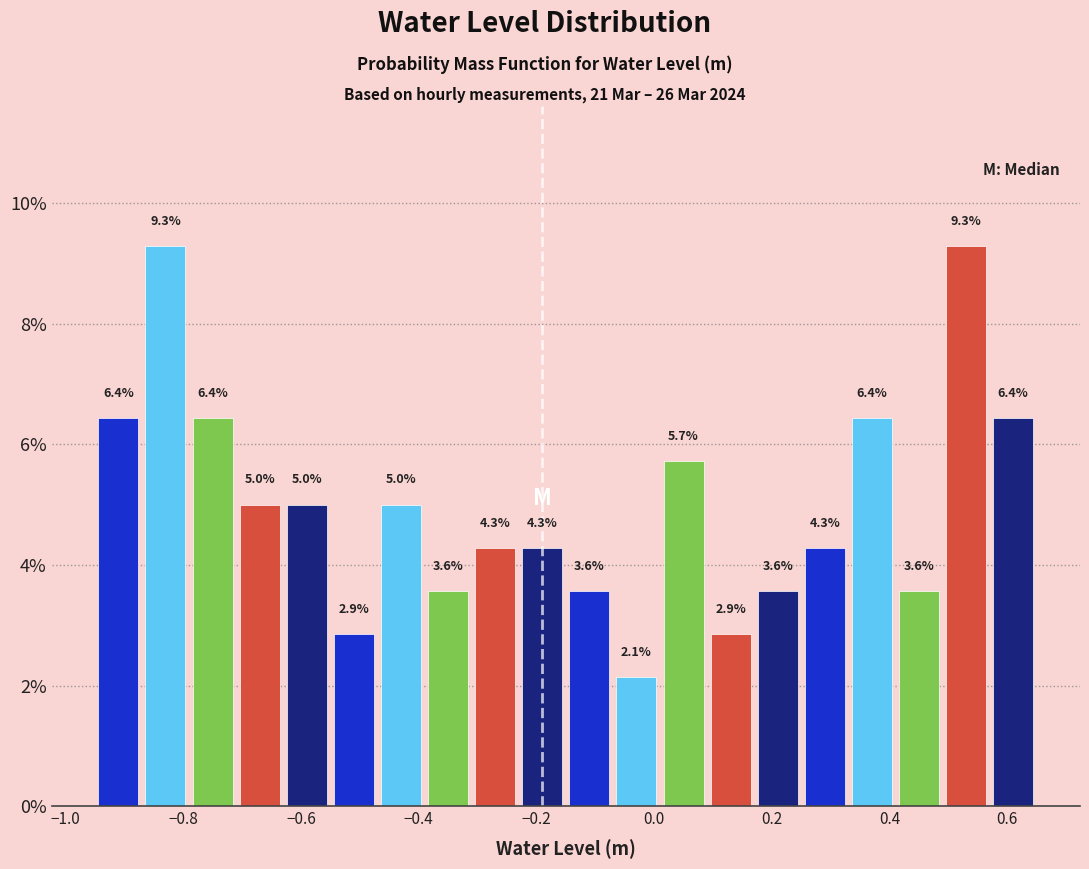

Reading left to right, transcribe this chart: for each bar, give the range it covers on the x-axis and its height. The bar edges are not printed on the chart, so give them approximately, as read against the axis.

-0.95 to -0.87: 6.4
-0.87 to -0.79: 9.3
-0.79 to -0.71: 6.4
-0.71 to -0.63: 5.0
-0.63 to -0.55: 5.0
-0.55 to -0.47: 2.9
-0.47 to -0.39: 5.0
-0.39 to -0.31: 3.6
-0.31 to -0.23: 4.3
-0.23 to -0.15: 4.3
-0.15 to -0.07: 3.6
-0.07 to 0.01: 2.1
0.01 to 0.09: 5.7
0.09 to 0.17: 2.9
0.17 to 0.25: 3.6
0.25 to 0.33: 4.3
0.33 to 0.41: 6.4
0.41 to 0.49: 3.6
0.49 to 0.57: 9.3
0.57 to 0.65: 6.4